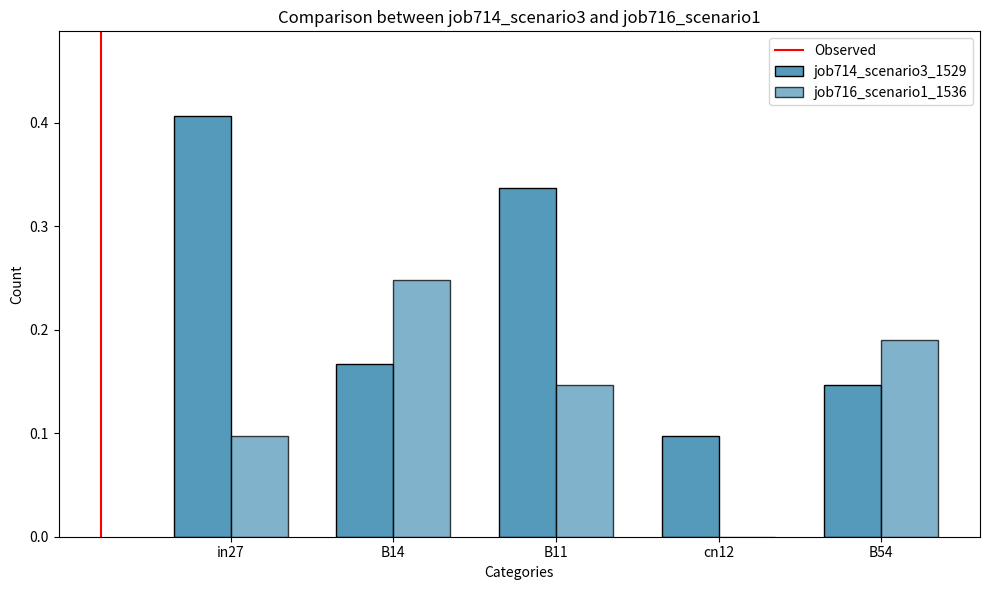

What is the difference between the highest and lowest values at in27?

0.3